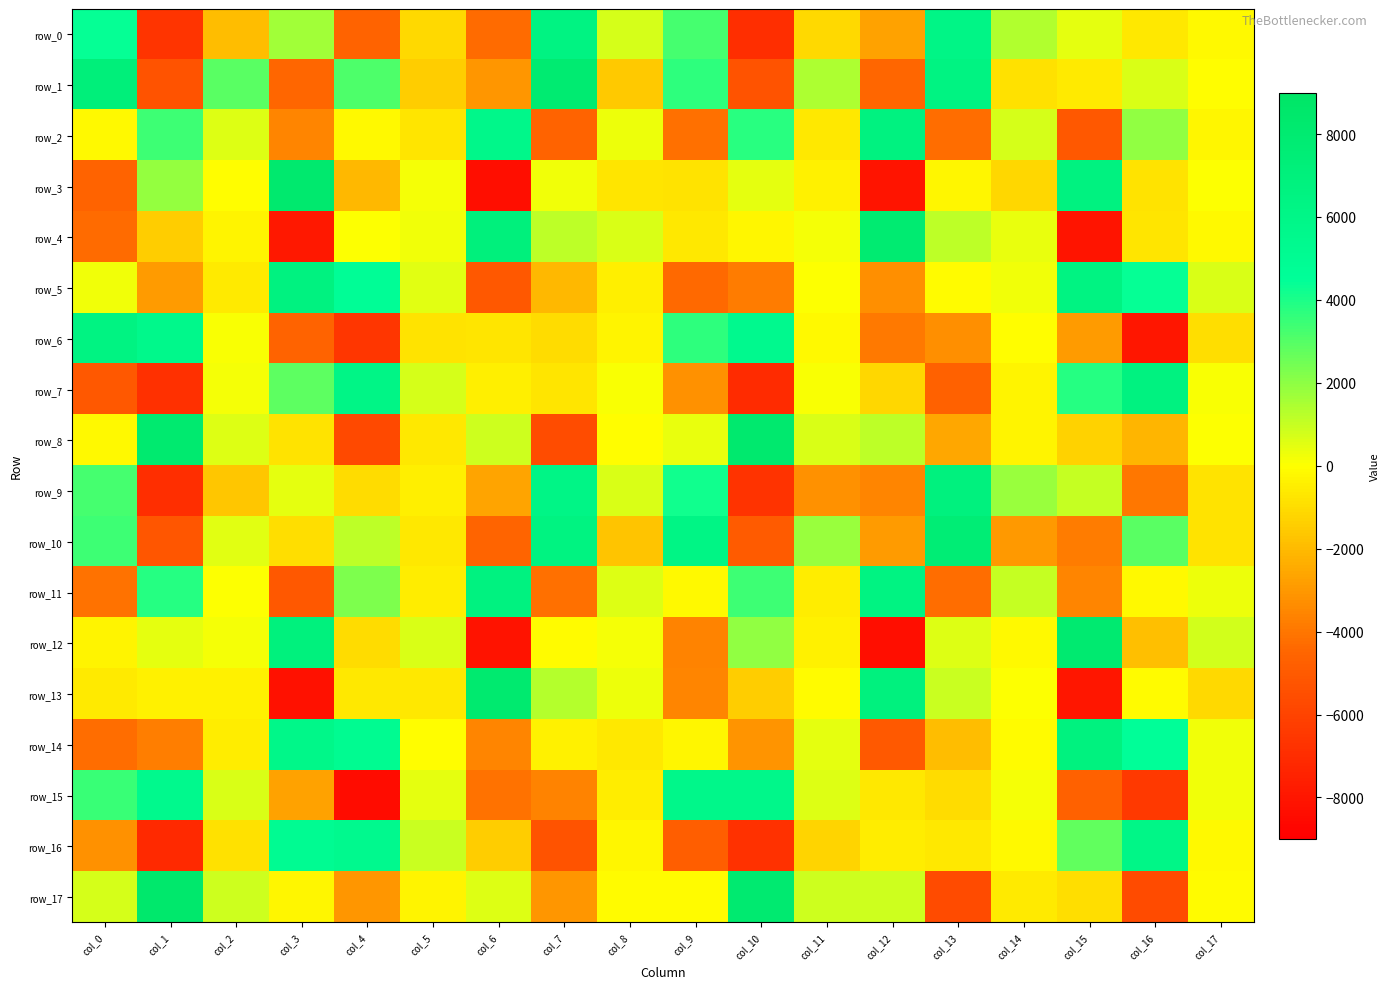

True or false: row_2 has a value of 3772.3 at col_10.

True